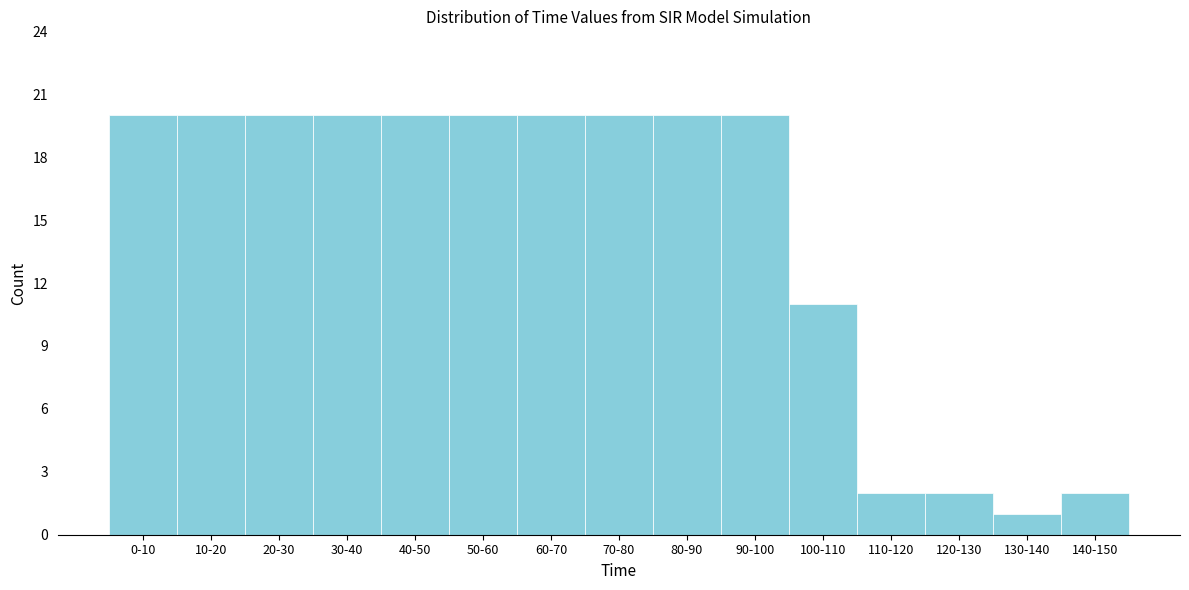

Reading left to right, extract all data points from this chart.

0-10=20	10-20=20	20-30=20	30-40=20	40-50=20	50-60=20	60-70=20	70-80=20	80-90=20	90-100=20	100-110=11	110-120=2	120-130=2	130-140=1	140-150=2